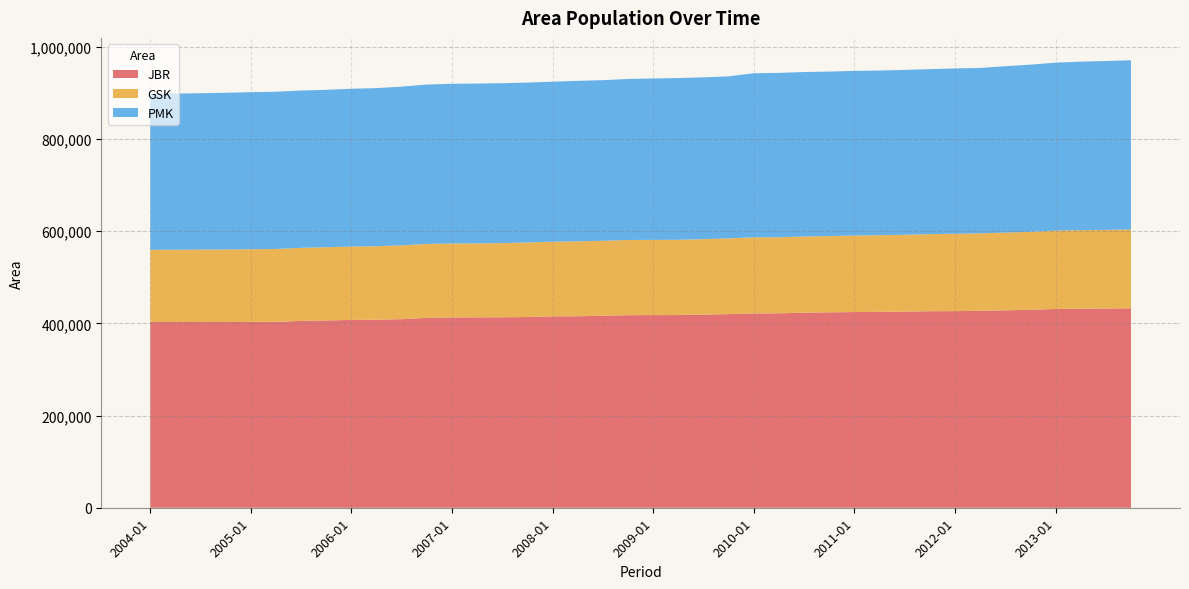

Reading left to right, what are all the values shown in this chart?

JBR: 2004-01=402844	2004-04=402871	2004-07=402819	2004-10=402864	2005-01=402980	2005-04=403130	2005-07=405255	2005-10=406276	2006-01=407366	2006-04=407745	2006-07=409039	2006-10=411878	2007-01=412683	2007-04=412915	2007-07=413097	2007-10=413585	2008-01=415094	2008-04=415280	2008-07=416450	2008-10=417640	2009-01=417791	2009-04=417933	2009-07=418889	2009-10=419924	2010-01=421411	2010-04=421602	2010-07=423076	2010-10=423784	2011-01=424444	2011-04=424871	2011-07=425319	2011-10=426213	2012-01=426448	2012-04=427146	2012-07=428092	2012-10=429260	2013-01=431135	2013-04=431645	2013-07=432040	2013-10=432500
GSK: 2004-01=156548	2004-04=156740	2004-07=157111	2004-10=157268	2005-01=157674	2005-04=158069	2005-07=158373	2005-10=158759	2006-01=159052	2006-04=159401	2006-07=159964	2006-10=160288	2007-01=160361	2007-04=160458	2007-07=160894	2007-10=161735	2008-01=161868	2008-04=162450	2008-07=162558	2008-10=163085	2009-01=163162	2009-04=163176	2009-07=163635	2009-10=164342	2010-01=165006	2010-04=165037	2010-07=165182	2010-10=165410	2011-01=165891	2011-04=166257	2011-07=166678	2011-10=167192	2012-01=167713	2012-04=167966	2012-07=168649	2012-10=169143	2013-01=170074	2013-04=170460	2013-07=170604	2013-10=171000
PMK: 2004-01=338248	2004-04=338498	2004-07=339081	2004-10=339923	2005-01=340629	2005-04=341026	2005-07=341211	2005-10=341365	2006-01=342278	2006-04=342975	2006-07=344356	2006-10=345677	2007-01=346422	2007-04=346625	2007-07=346765	2007-10=346795	2008-01=346999	2008-04=348083	2008-07=348286	2008-10=349195	2009-01=350065	2009-04=350818	2009-07=350909	2009-10=351385	2010-01=355915	2010-04=356503	2010-07=356718	2010-10=356787	2011-01=357060	2011-04=357094	2011-07=357583	2011-10=357838	2012-01=358626	2012-04=358751	2012-07=360816	2012-10=362593	2013-01=364121	2013-04=365347	2013-07=366232	2013-10=367000